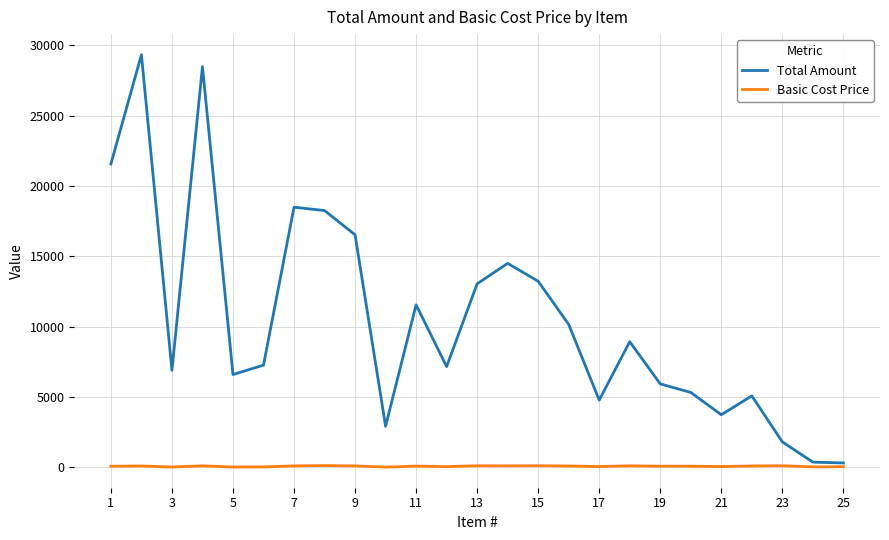

Rank the series by their maximum value, from lowest to highest.

Basic Cost Price, Total Amount